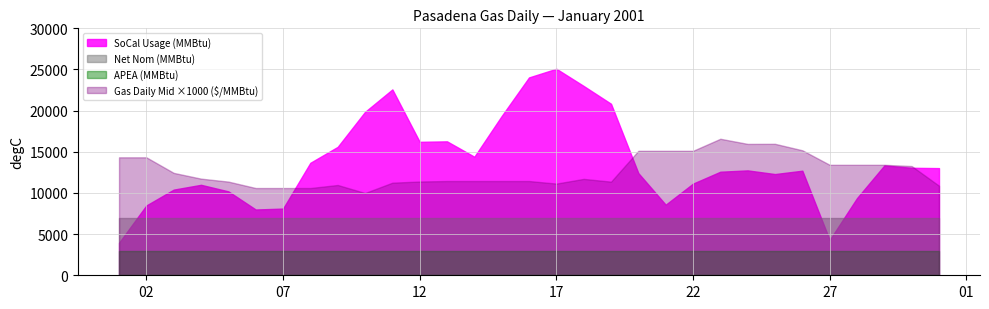

Rank the series at 2001-01-23 from highest to lowest value.

SoCal Usage (MMBtu), Net Nom (MMBtu), APEA (MMBtu), Gas Daily Mid ($/MMBtu)